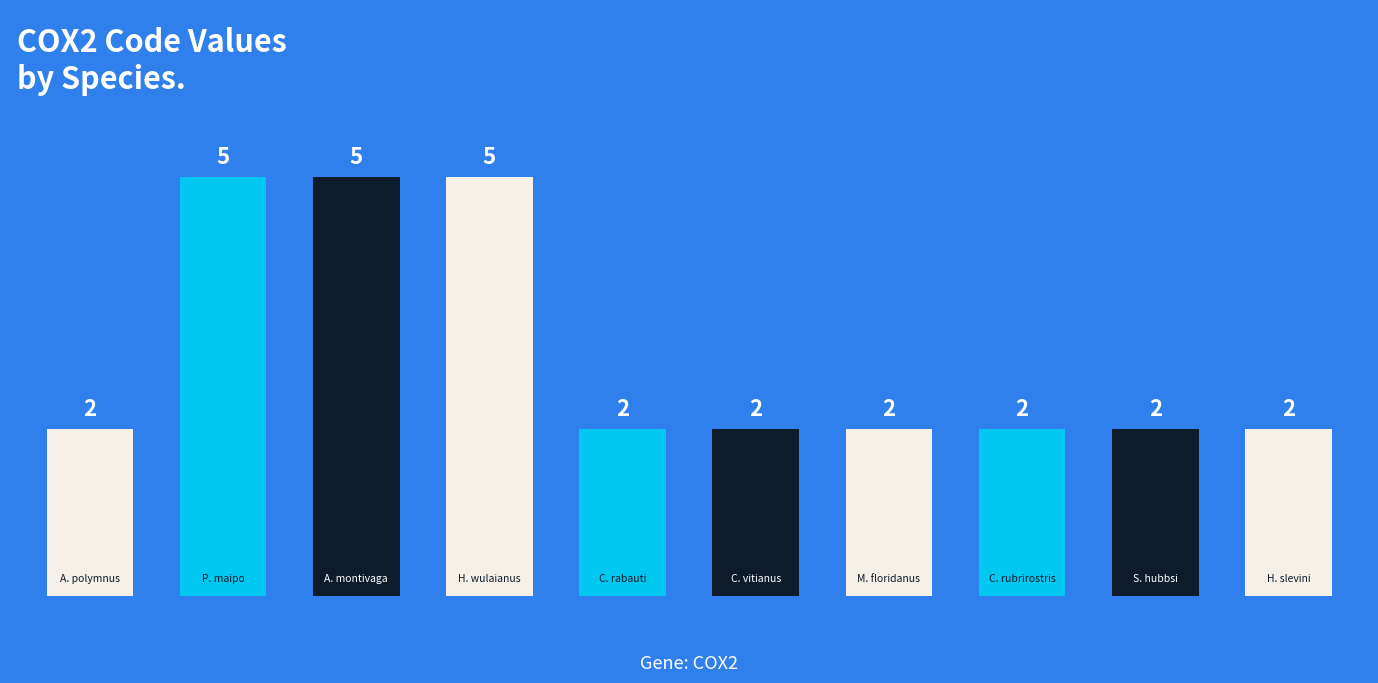

List the labels in order of value, largest first.

Pteroptyx maipo, Amphigerontia montivaga, Hydromanicus wulaianus, Amphiprion polymnus, Corydoras rabauti, Cornufer vitianus, Micropterus floridanus, Cataetyx rubrirostris, Sebastes hubbsi, Hypsiglena slevini